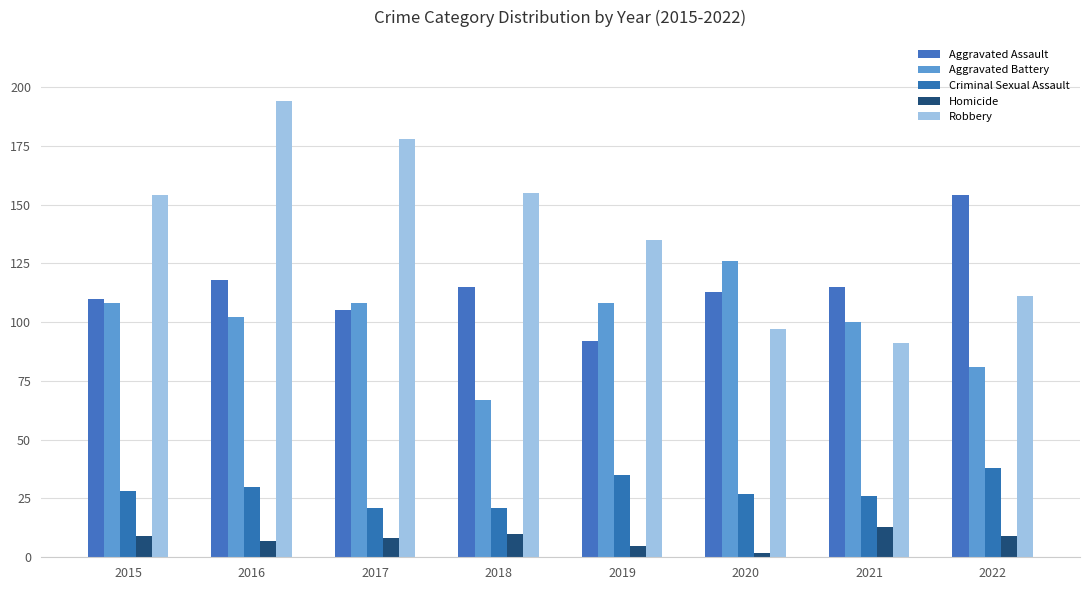

At how many categories does at least one series exceed 71?

8